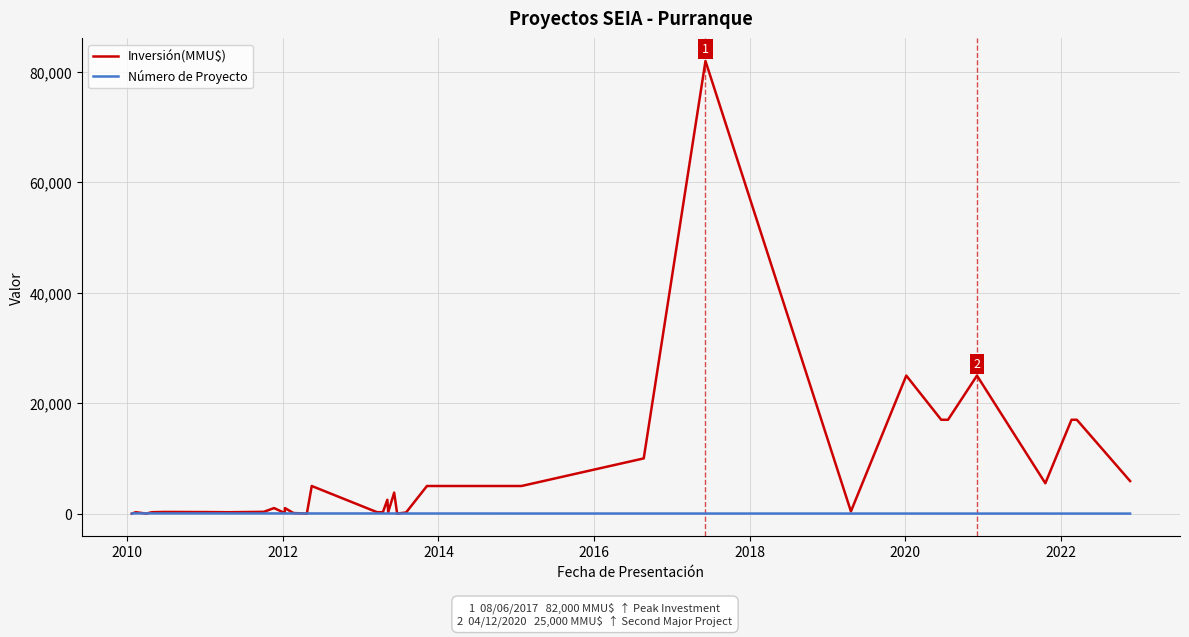

What is the sum of all Número de Proyecto values?

820